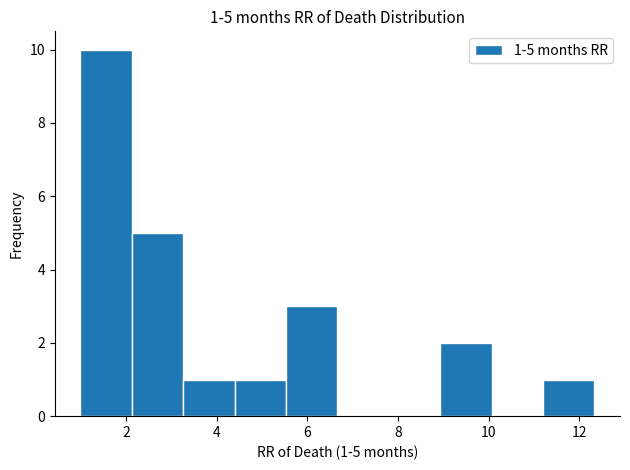

Which range on the x-axis has the tallest bar?

1.0 to 2.2